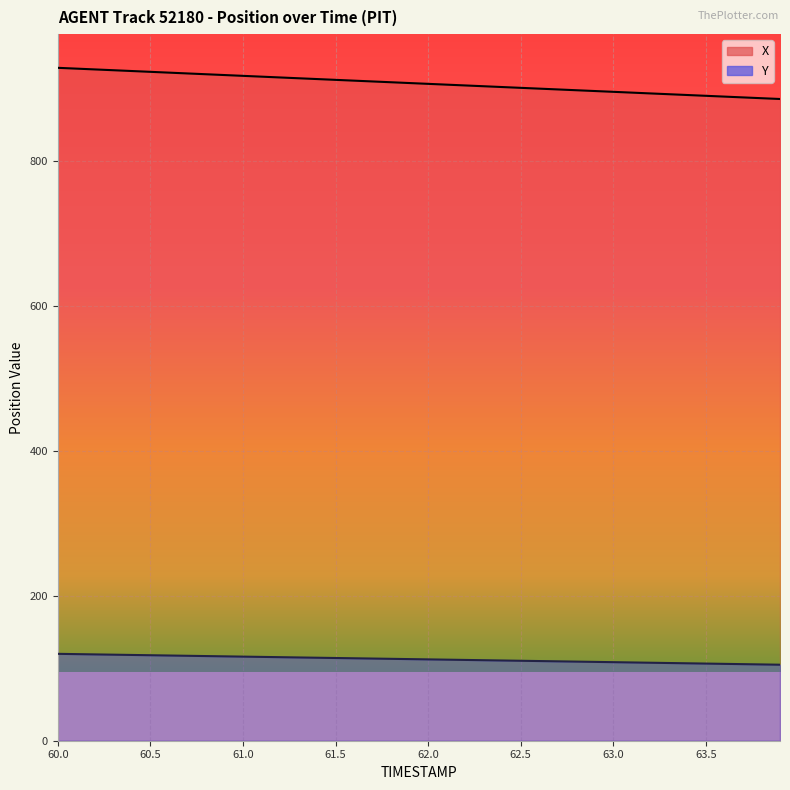

What is the highest value of the X series?

928.4